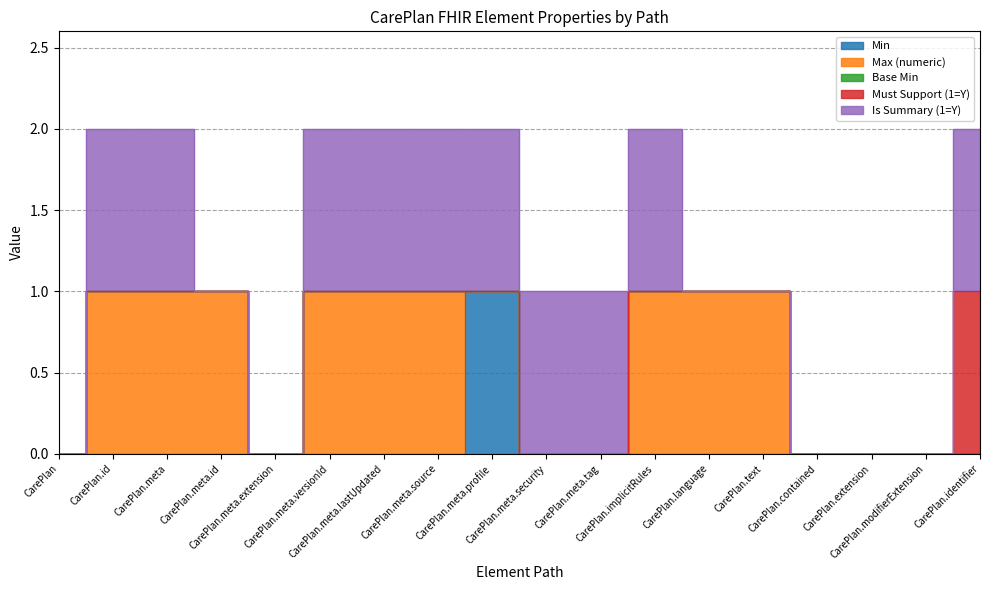

The value of Must Support (1=Y) at CarePlan.meta.id is 0. True or false?

True